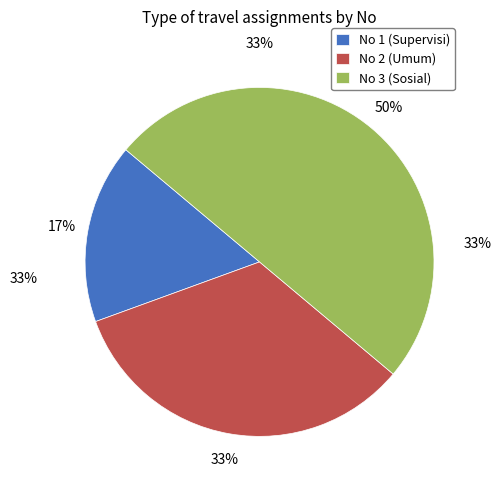

To the nearest percent, what is the combined percentage of 3 and 1?

67%